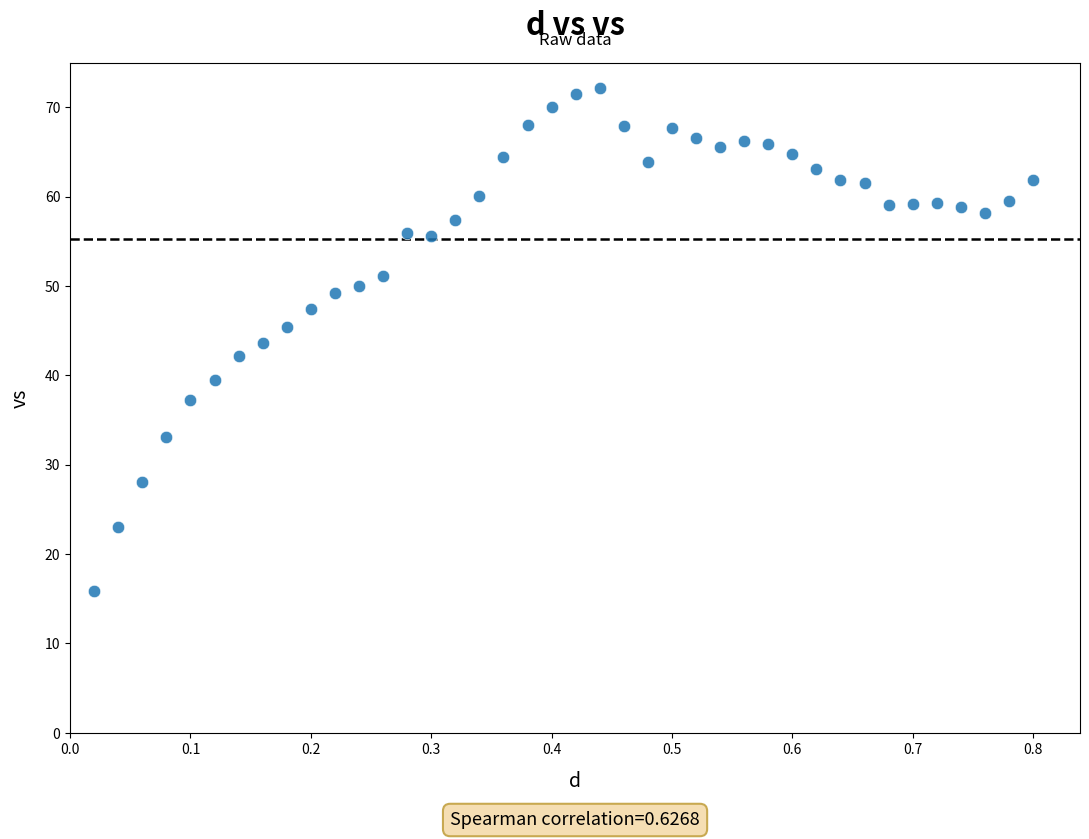

What is the range of Y values (max minus min)?

56.3